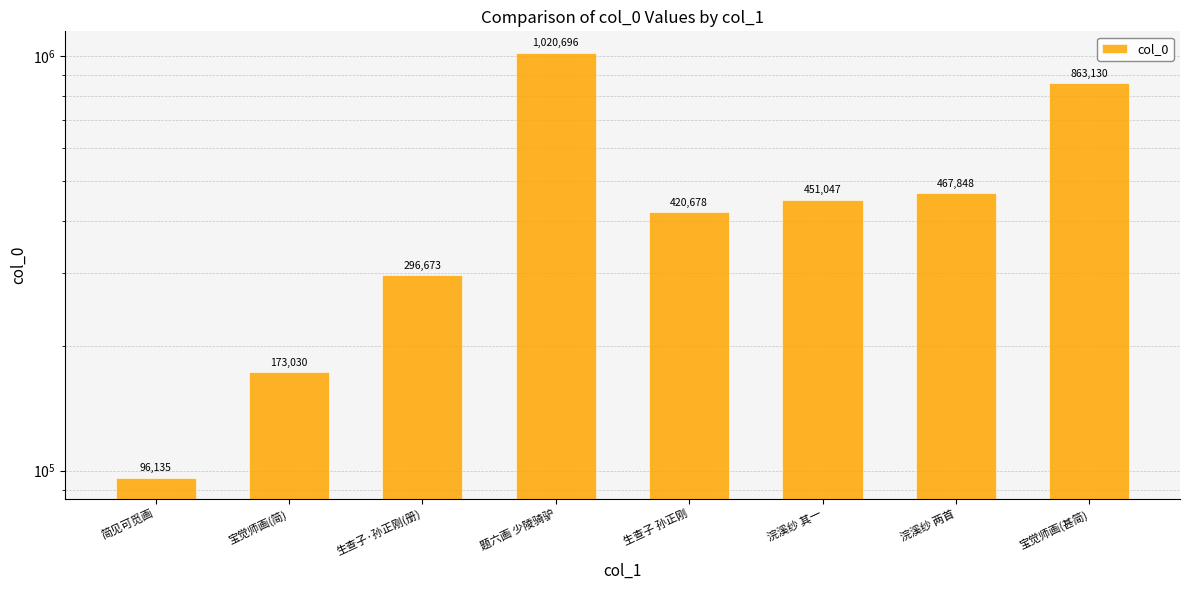

Count the number of values greater than 451047.

3